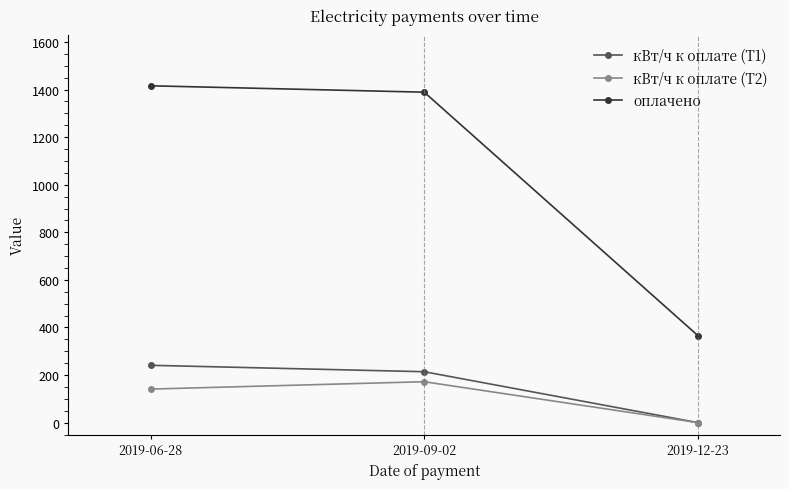

What is the label of the 3rd point from the left?

2019-12-23